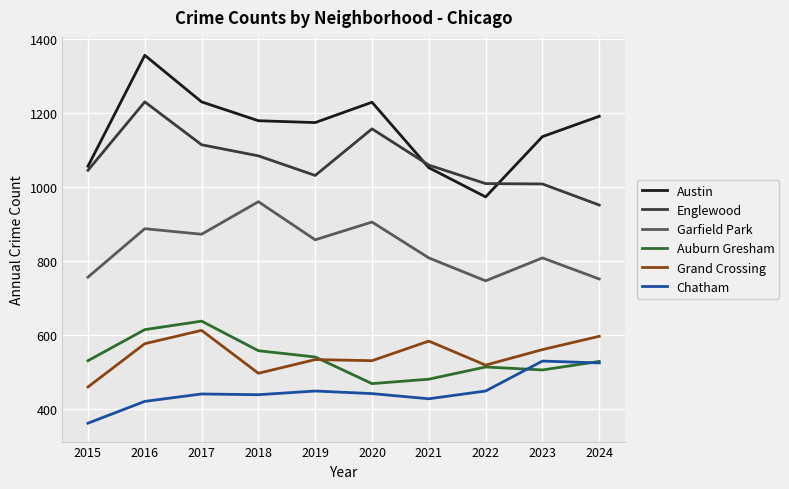

Is the value of Chatham at 2017 greater than the value of Englewood at 2017?

No